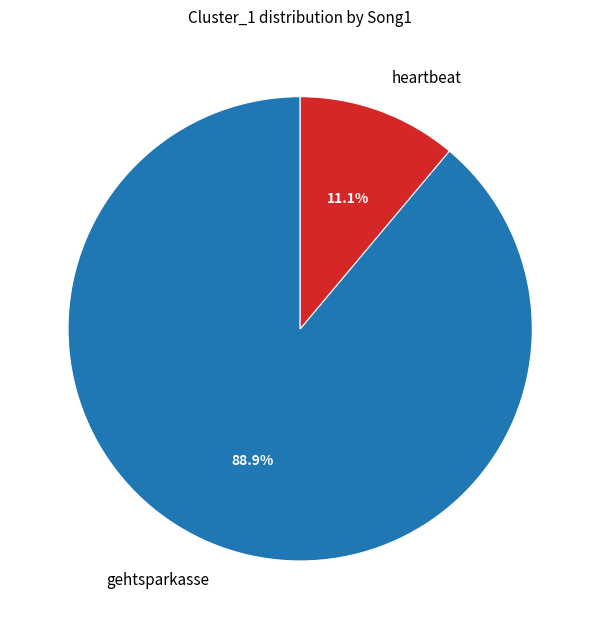

Does heartbeat represent more than half of the total?

No